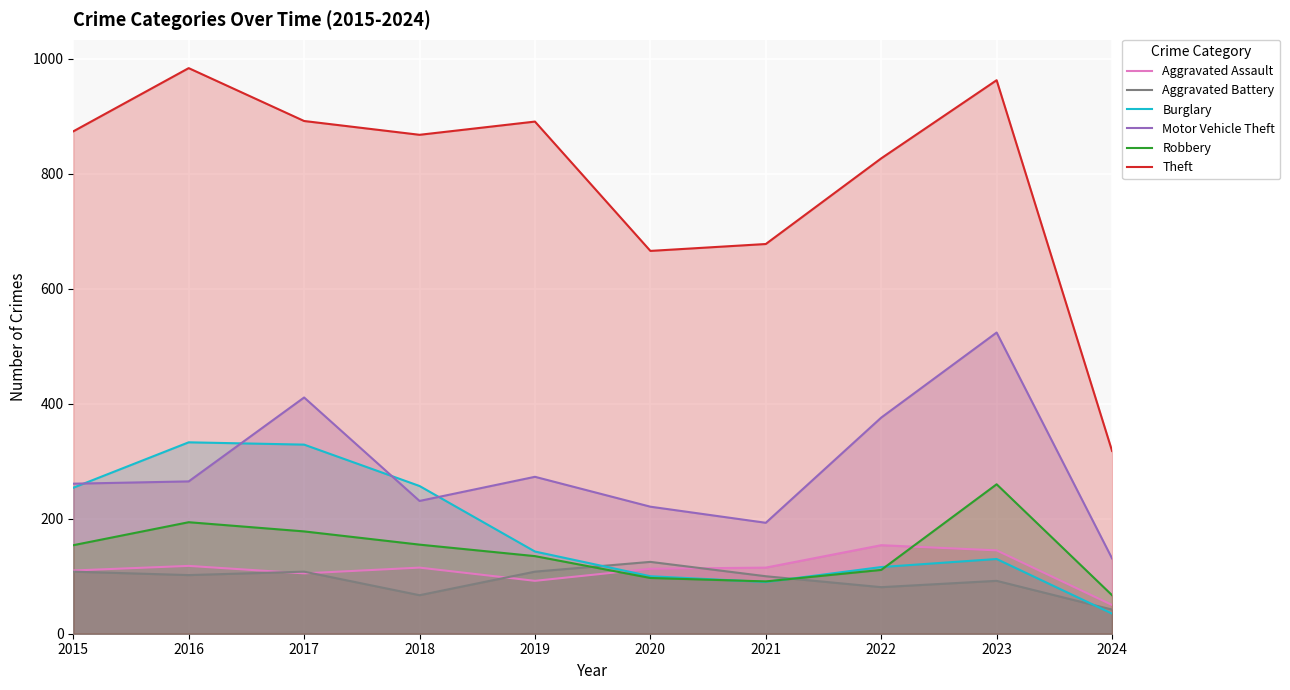

What is the sum of the Aggravated Battery values at 2022 and 2015?

189